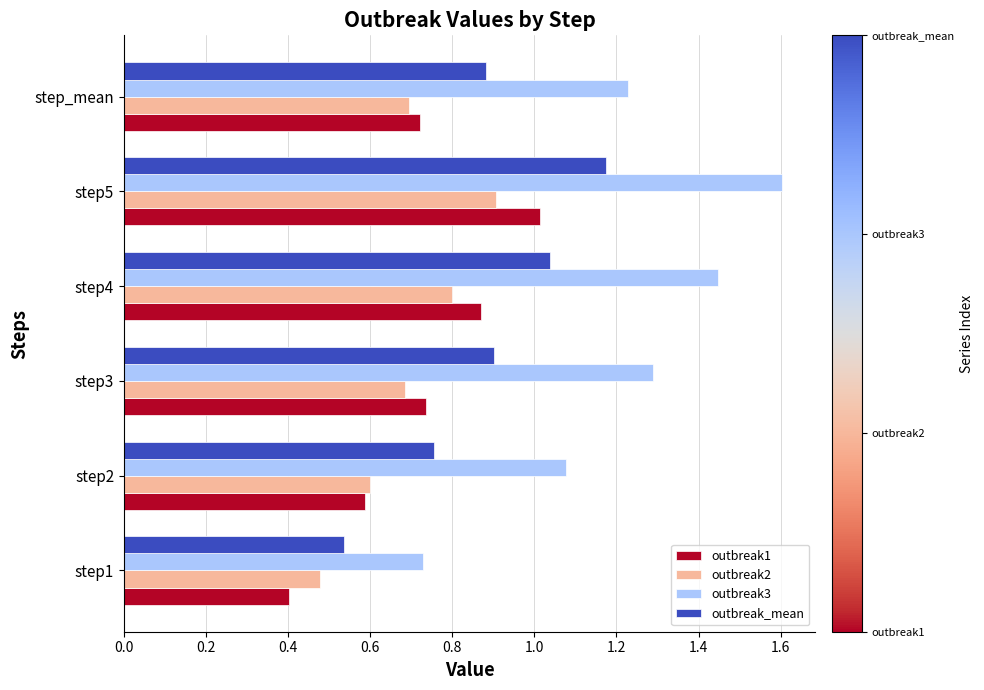

Between step4 and step_mean, which series saw the biggest shift?

outbreak3